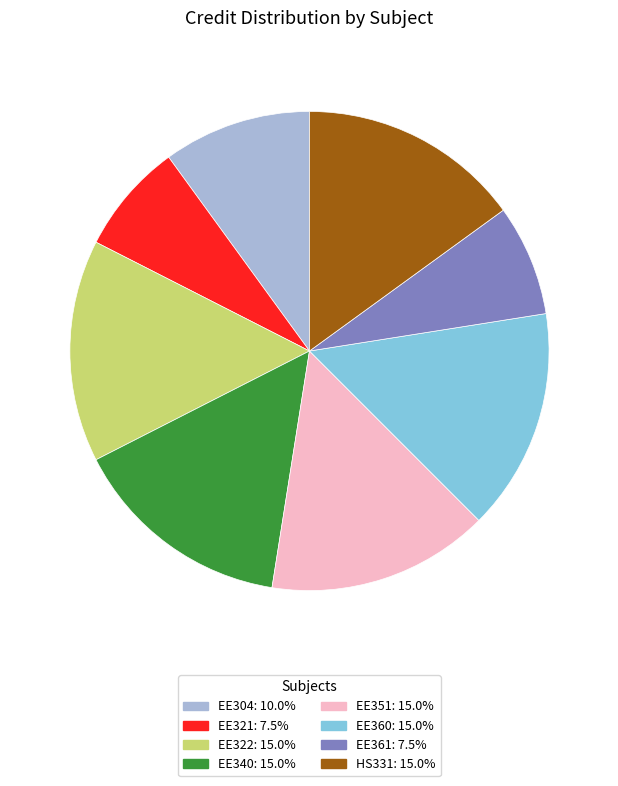

Count the number of slices in the pie.

8